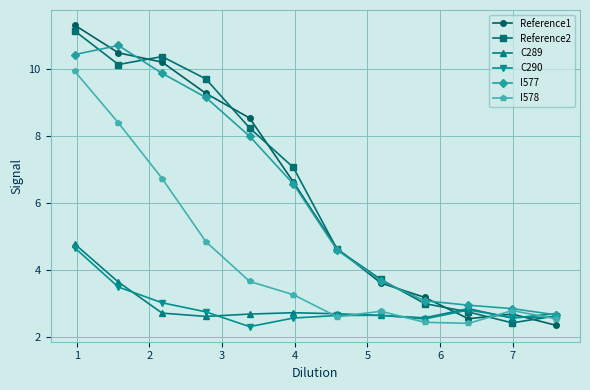

What is the value of the C289 point at the 3rd from the left?

2.7